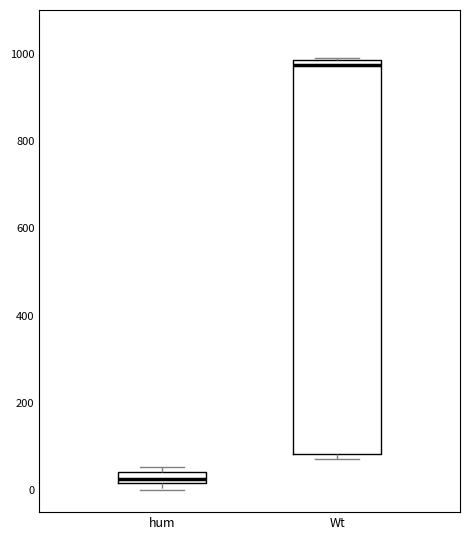

Which box is the tallest, from its lower edge to its upper edge?

Wt